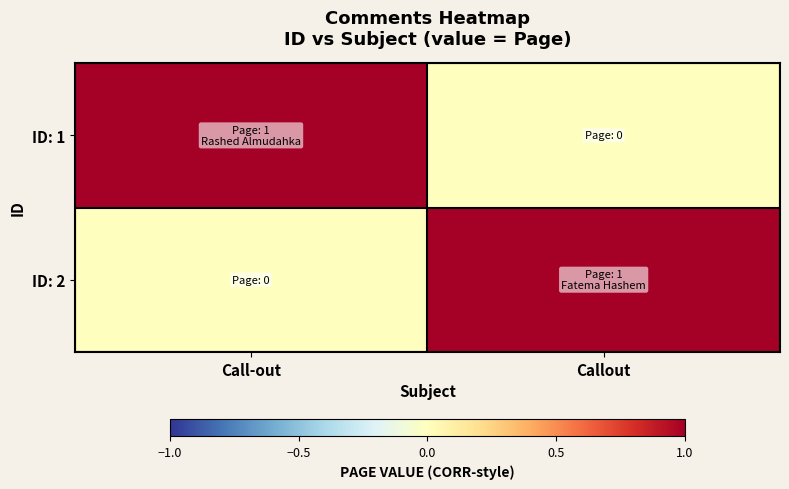

What is the maximum value shown in the chart?

1